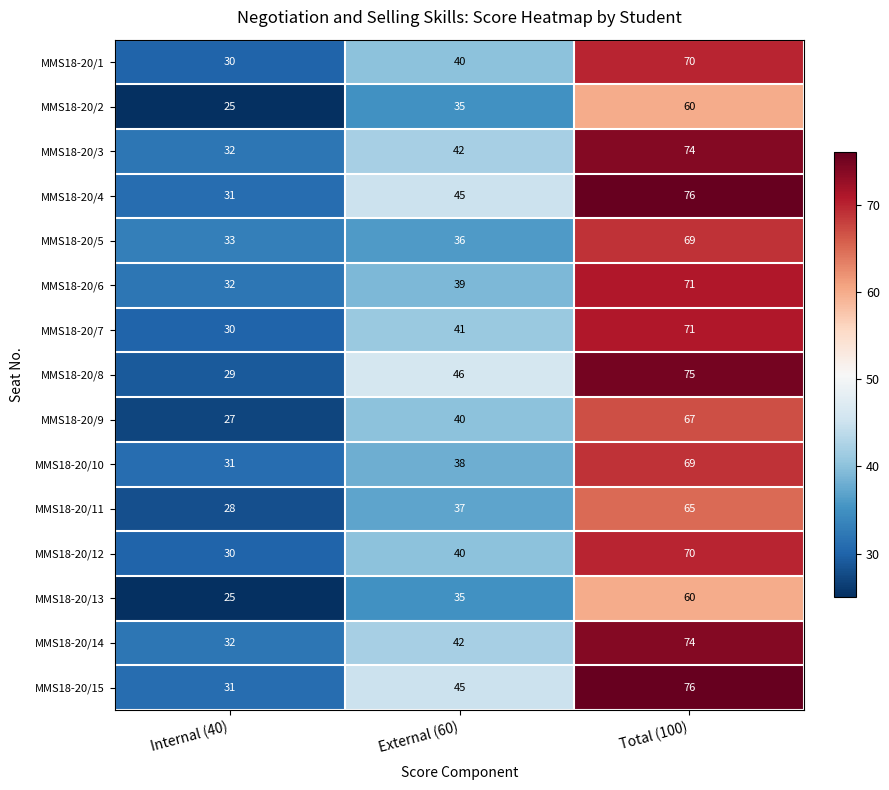

The MMS18-20/8 series shows 40 at Internal (40). True or false?

False